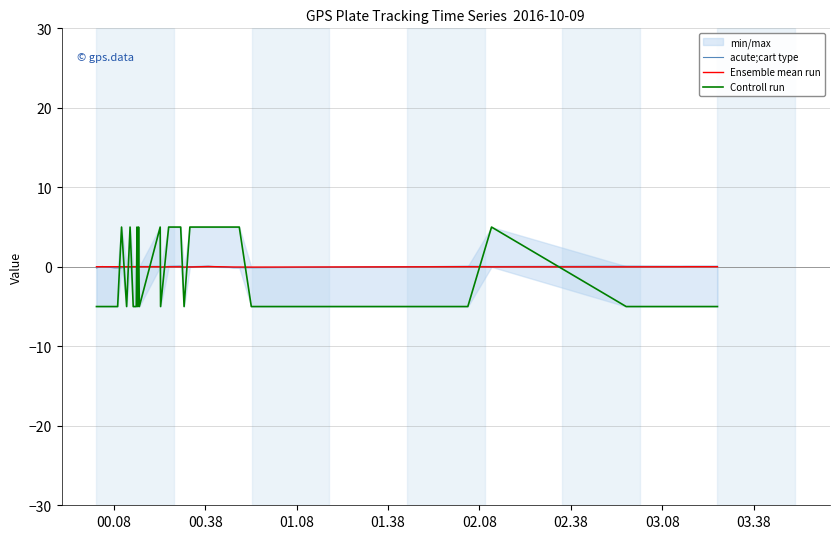

Reading left to right, transcribe all the data shown in this chart.

acute;cart type: -0.1	0.0	-0.1	-0.1	-0.1	0.0	-0.1	0.0	0.0	-0.1	0.0	-0.1	0.0	0.1	-0.1	0.1	0.1	-0.1	0.0	0.0	0.1	-0.1	-0.1	-0.1	-0.1	0.1	0.0	0.1	0.1	0.1	0.1	0.1	0.1	0.1	0.1	0.1	0.1	0.1	0.1	0.1
Ensemble mean run: 0.0	0.0	0.0	0.0	0.0	0.0	0.0	0.0	0.0	-0.0	0.0	-0.0	0.0	0.0	-0.0	-0.0	0.0	-0.0	-0.0	-0.0	0.0	-0.0	-0.0	-0.0	-0.0	0.0	-0.0	-0.0	0.0	0.0	0.0	0.0	0.0	0.0	0.0	0.0	0.0	0.0	0.0	0.0
Controll run: -5.0	-5.0	-5.0	-5.0	5.0	-5.0	5.0	-5.0	-5.0	5.0	-5.0	5.0	-5.0	5.0	-5.0	5.0	5.0	-5.0	5.0	5.0	5.0	5.0	5.0	5.0	-5.0	-5.0	5.0	-5.0	-5.0	-5.0	-5.0	-5.0	-5.0	-5.0	-5.0	-5.0	-5.0	-5.0	-5.0	-5.0